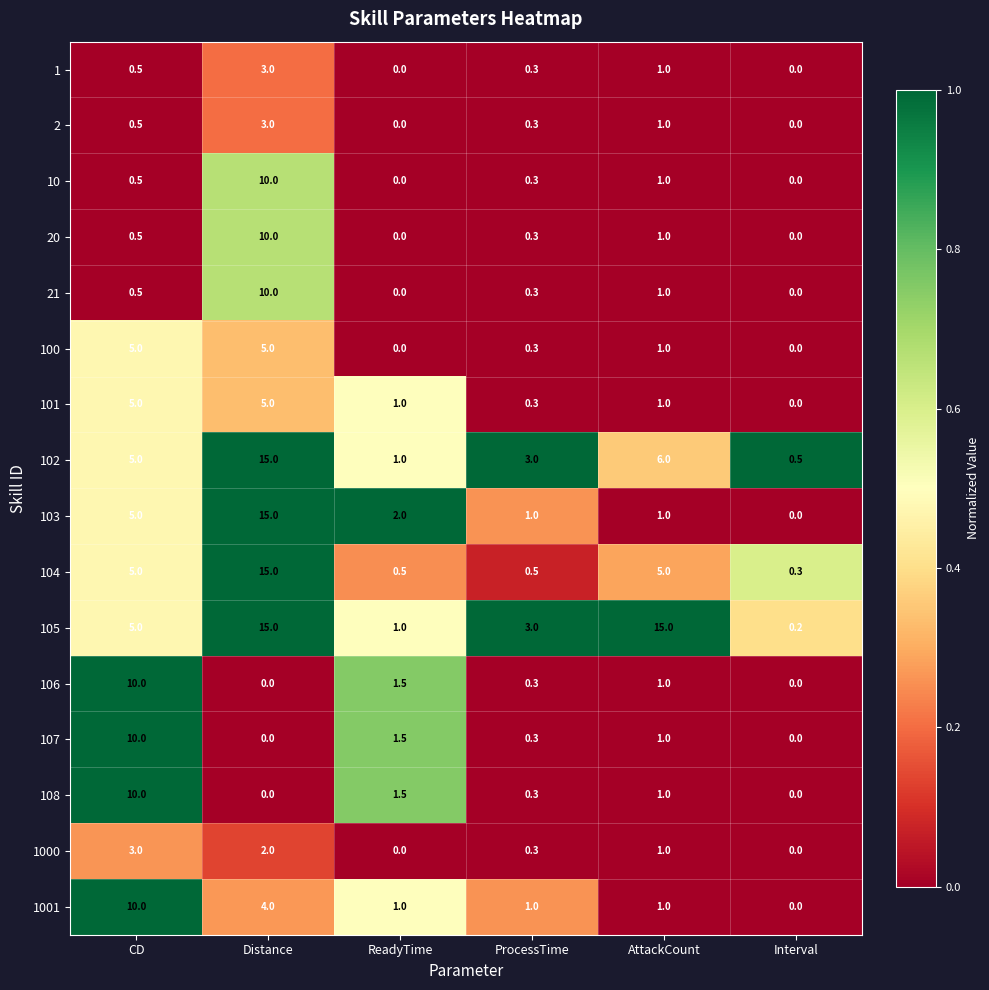

The 101 series shows 6.7 at Distance. True or false?

False